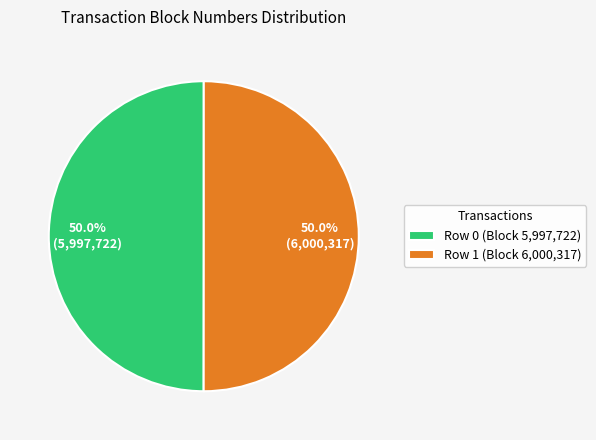

Do Row 1 (Block 6,000,317) and Row 0 (Block 5,997,722) together represent more than half of the pie?

Yes